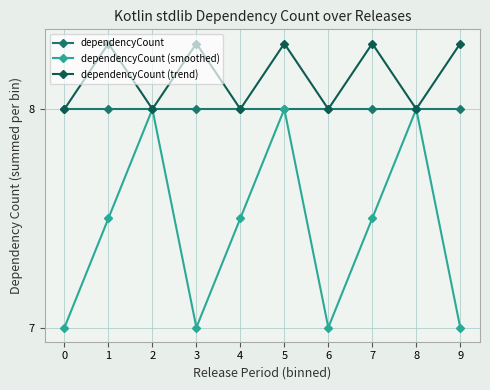

What is the minimum value for dependencyCount (trend)?

8.0